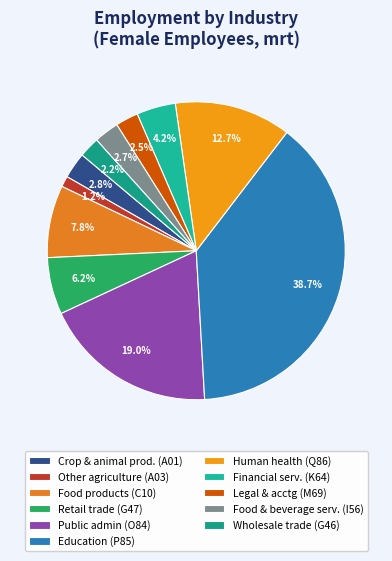

How many slices are in this pie chart?

11